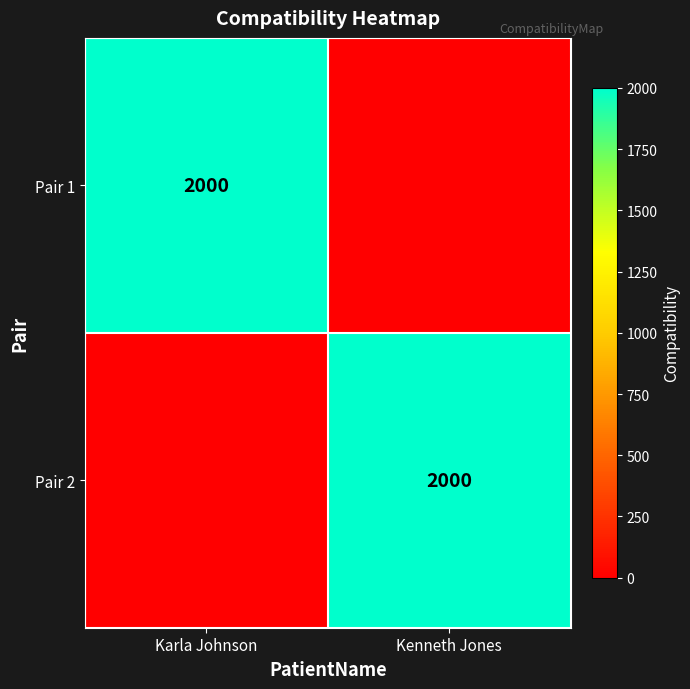

What is the sum of all Pair 2 values?

2000